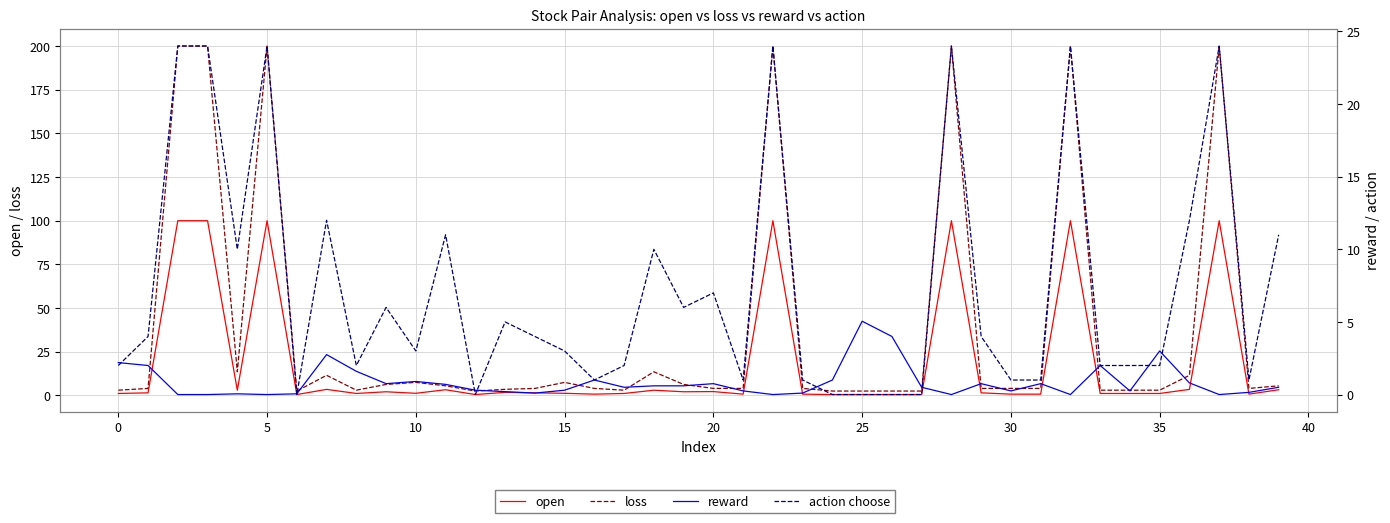

Rank the series by their maximum value, from lowest to highest.

reward, action choose, open, loss